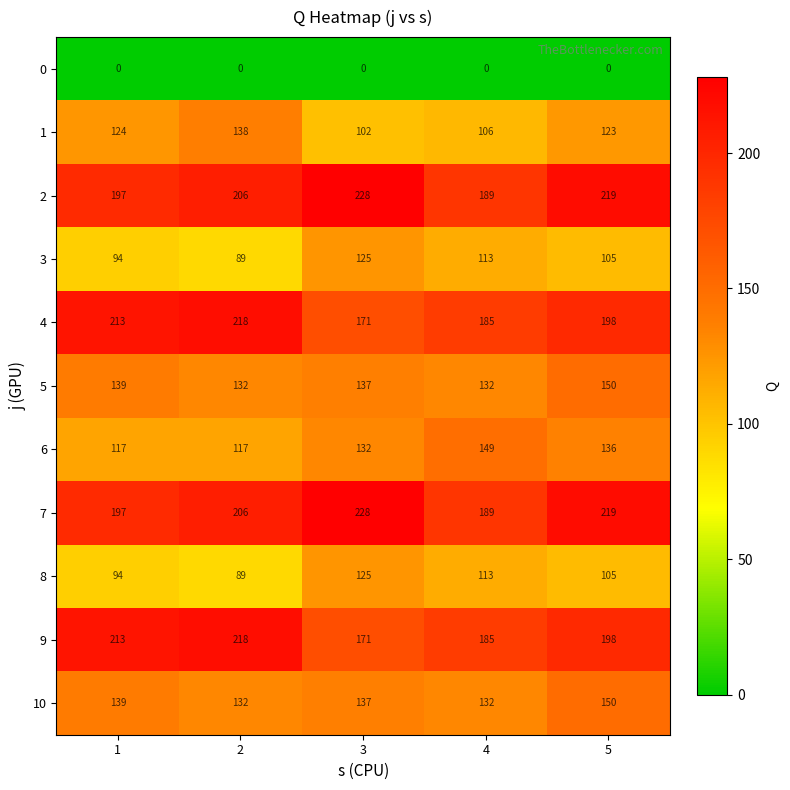

What is the total value across all series at 1?

1527